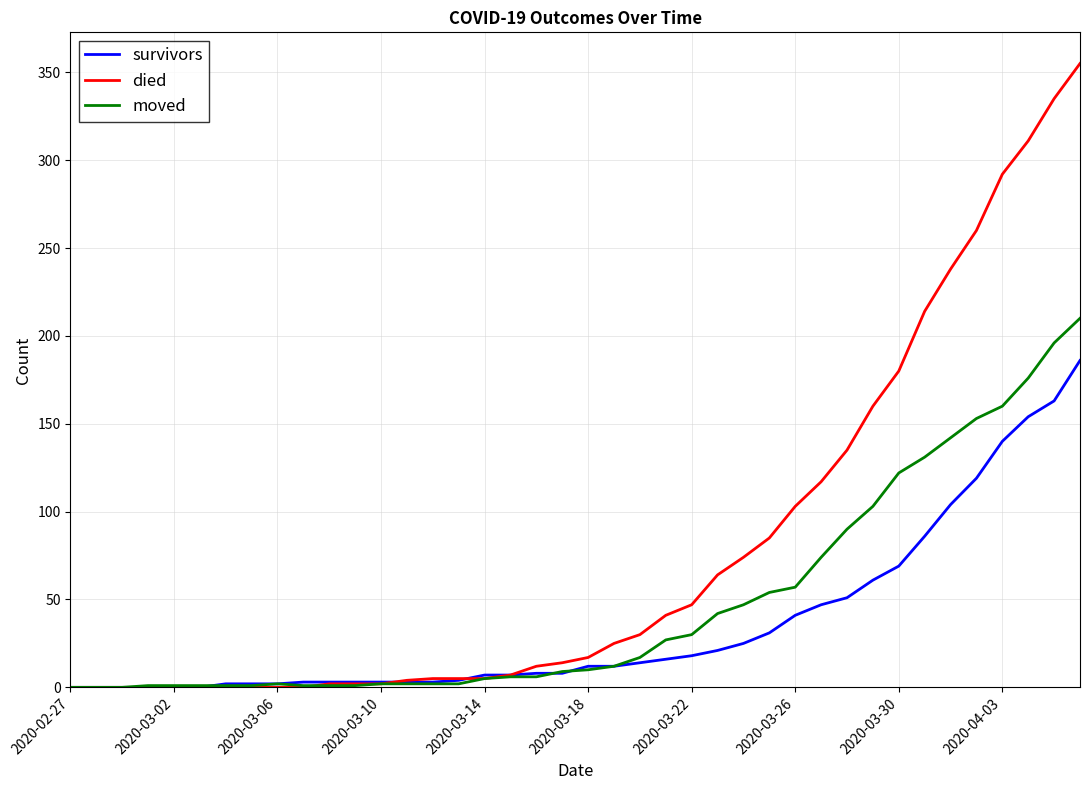

Which series has the largest range (max minus min)?

died